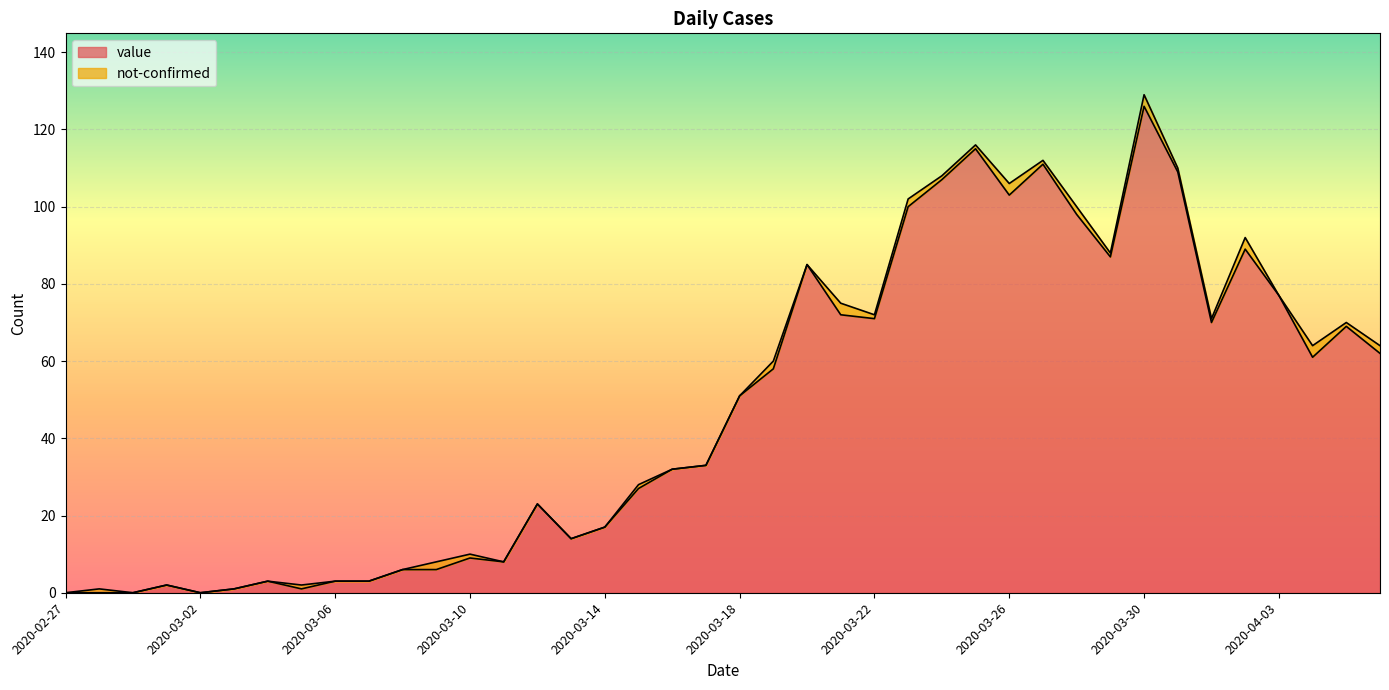

Approximately how many times larger is the value at 2020-04-06 compared to 2020-03-20?

0.7